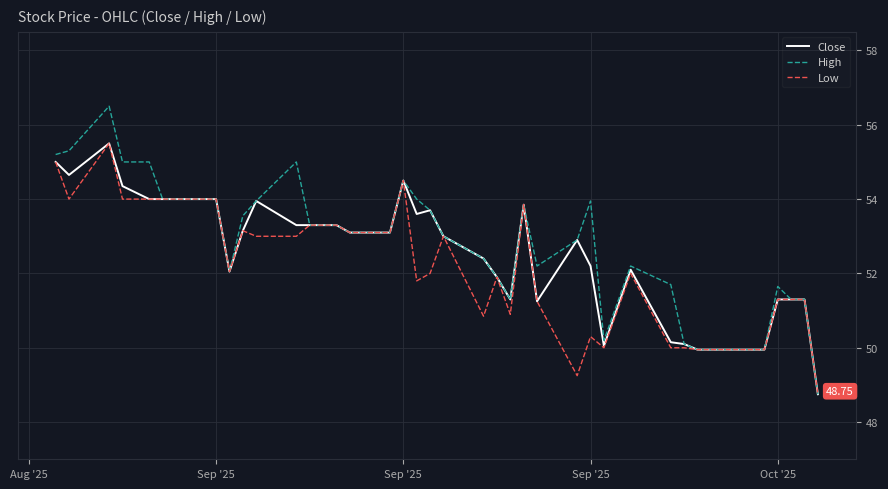

Which series has the largest range (max minus min)?

High